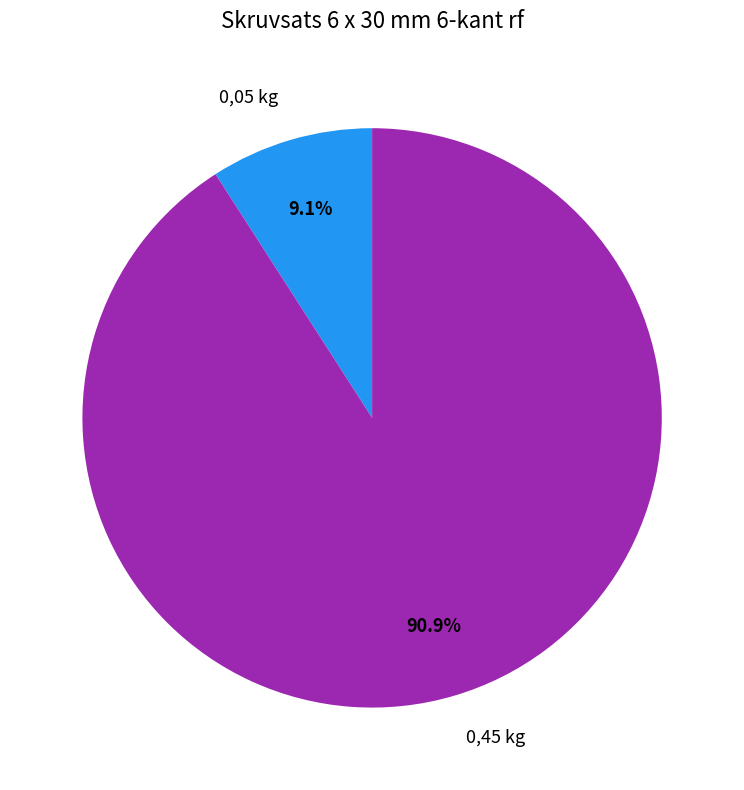

To the nearest percent, what is the average slice percentage?

50%